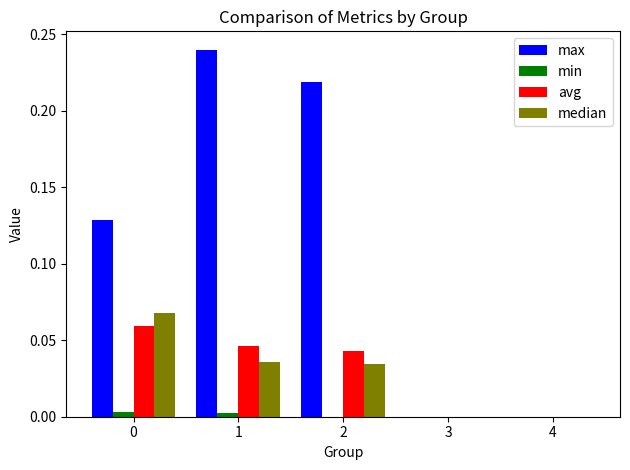

Between 0 and 3, which series saw the biggest shift?

max